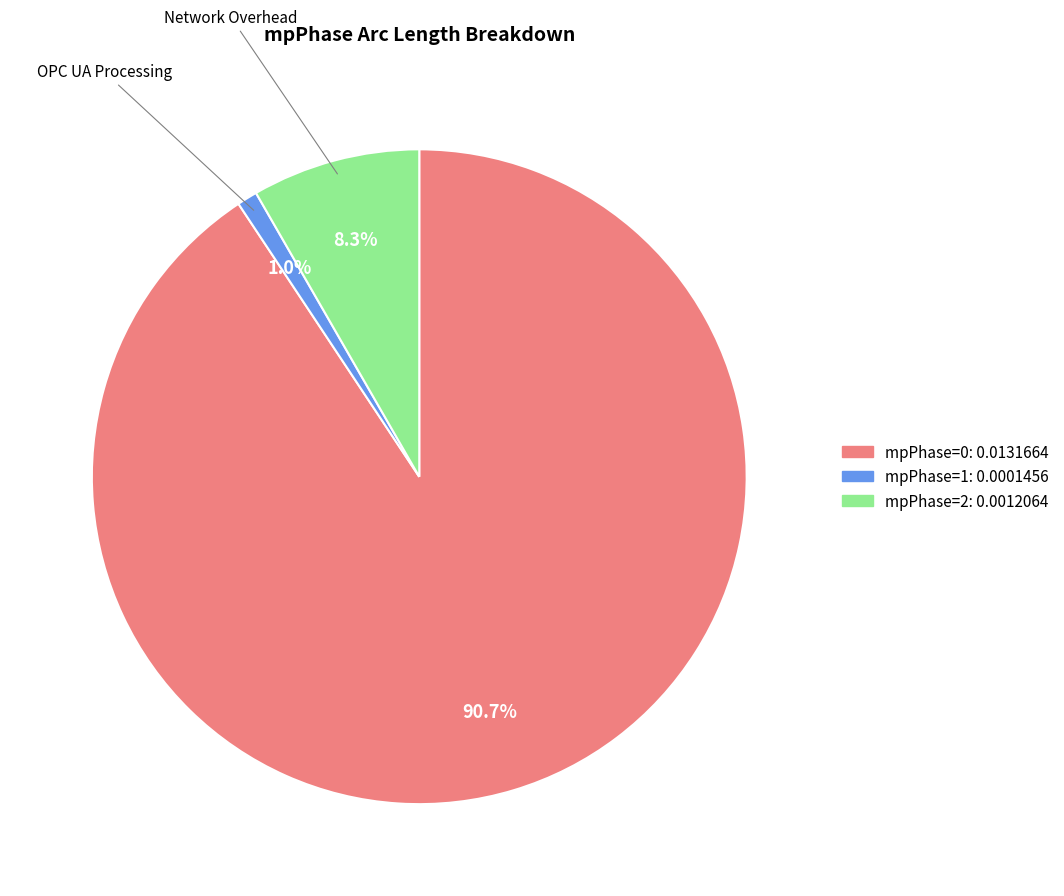

How many segments does this pie chart have?

3